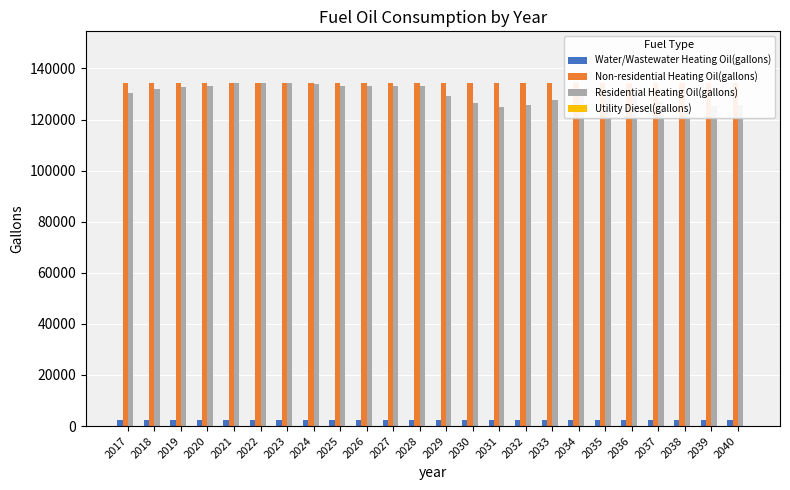

Is it true that Water/Wastewater Heating Oil(gallons) equals 2404.4 at 2030?

True